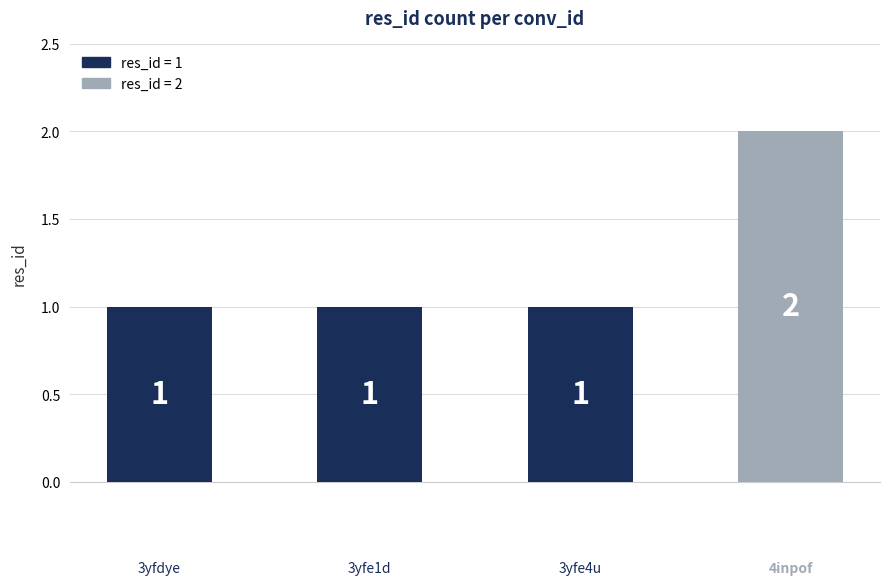

What is the value of the 1st bar from the left?

1